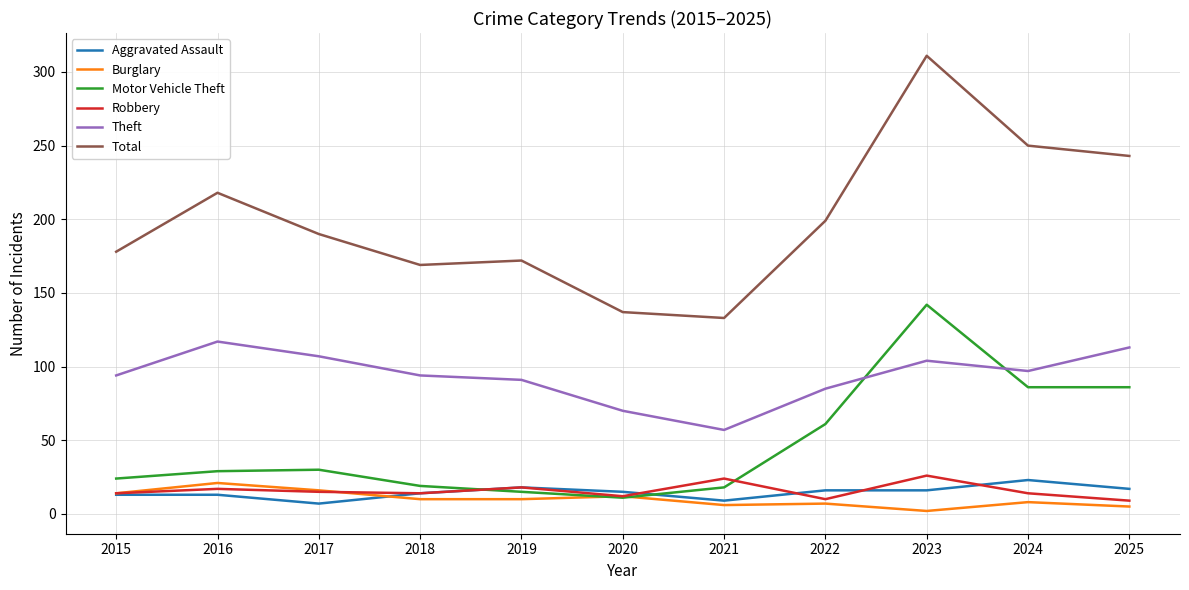

At which category does Aggravated Assault reach its first local valley?

2017